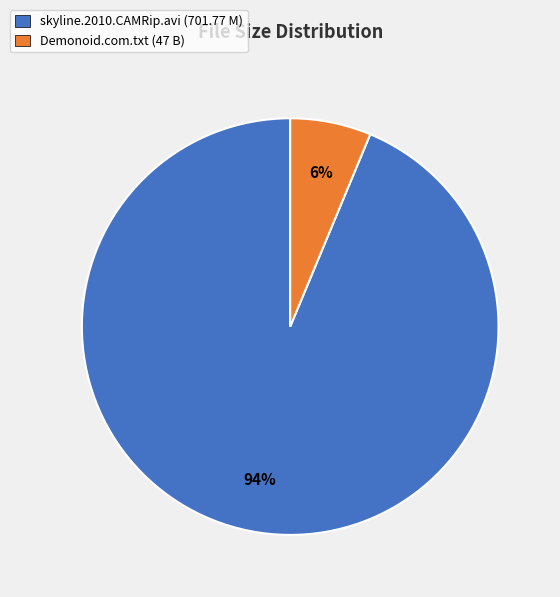

Between skyline.2010.CAMRip.avi (701.77 M) and Demonoid.com.txt (47 B), which is larger?

skyline.2010.CAMRip.avi (701.77 M)